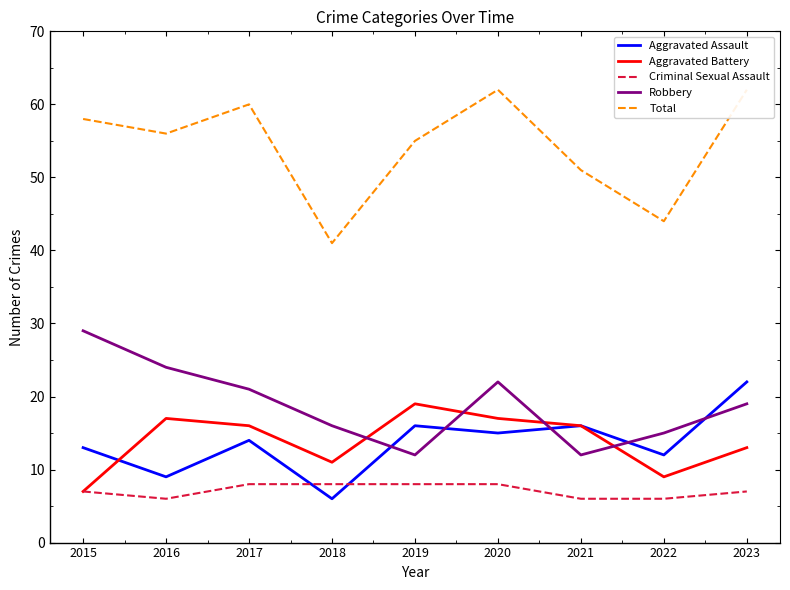

What is the total value across all series at 2017?

119